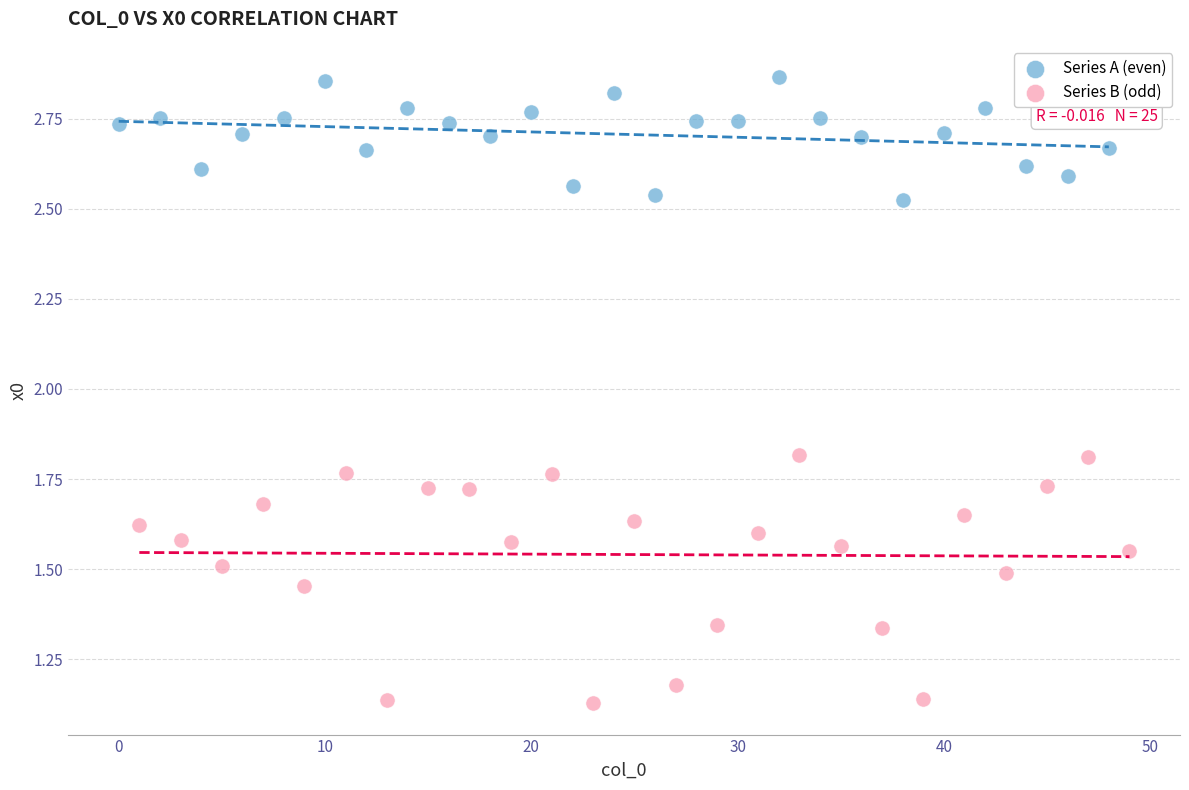

Which series contains the lowest Y value?

Series B (odd)